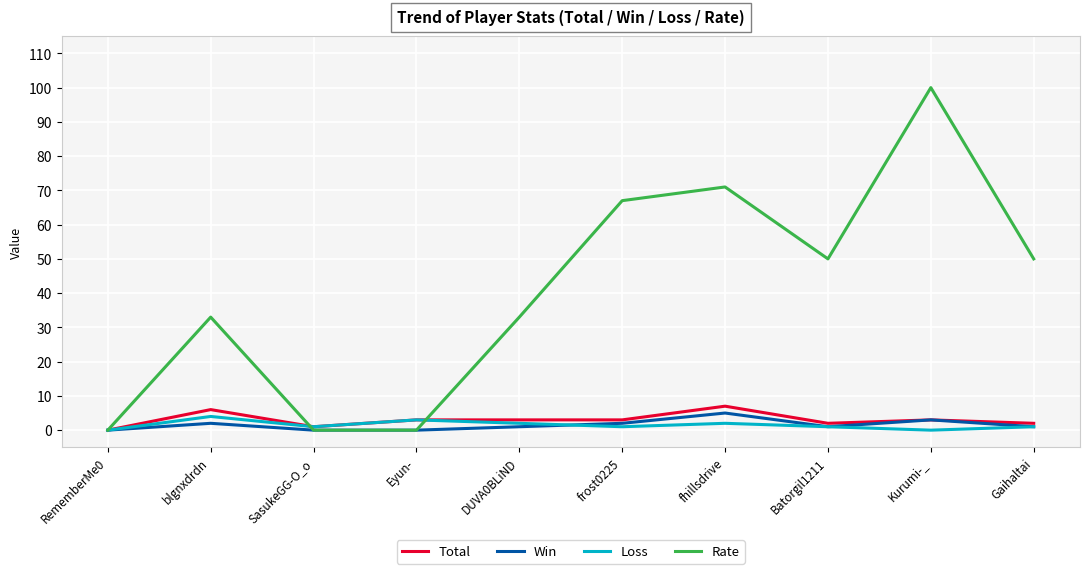

How many lines are shown in the chart?

4